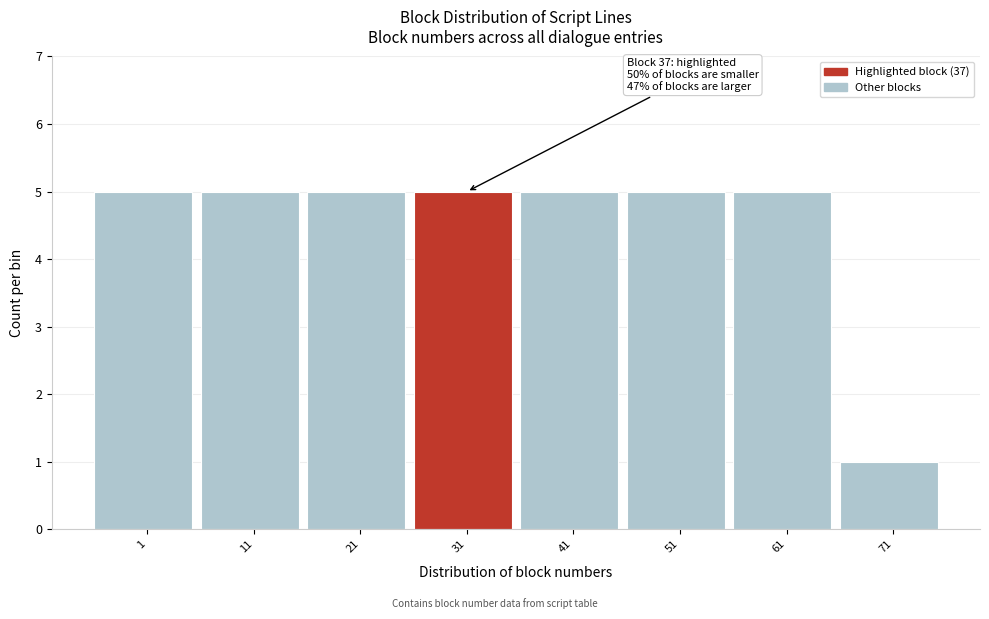

Reading left to right, transcribe all the data shown in this chart.

1=5	11=5	21=5	31=5	41=5	51=5	61=5	71=1